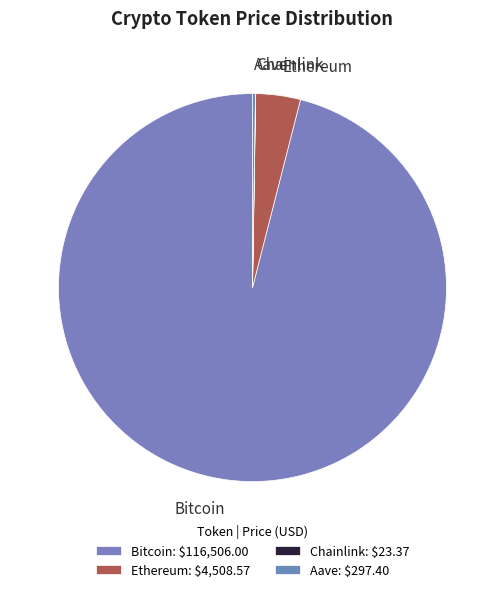

Does any single category account for the majority?

Yes